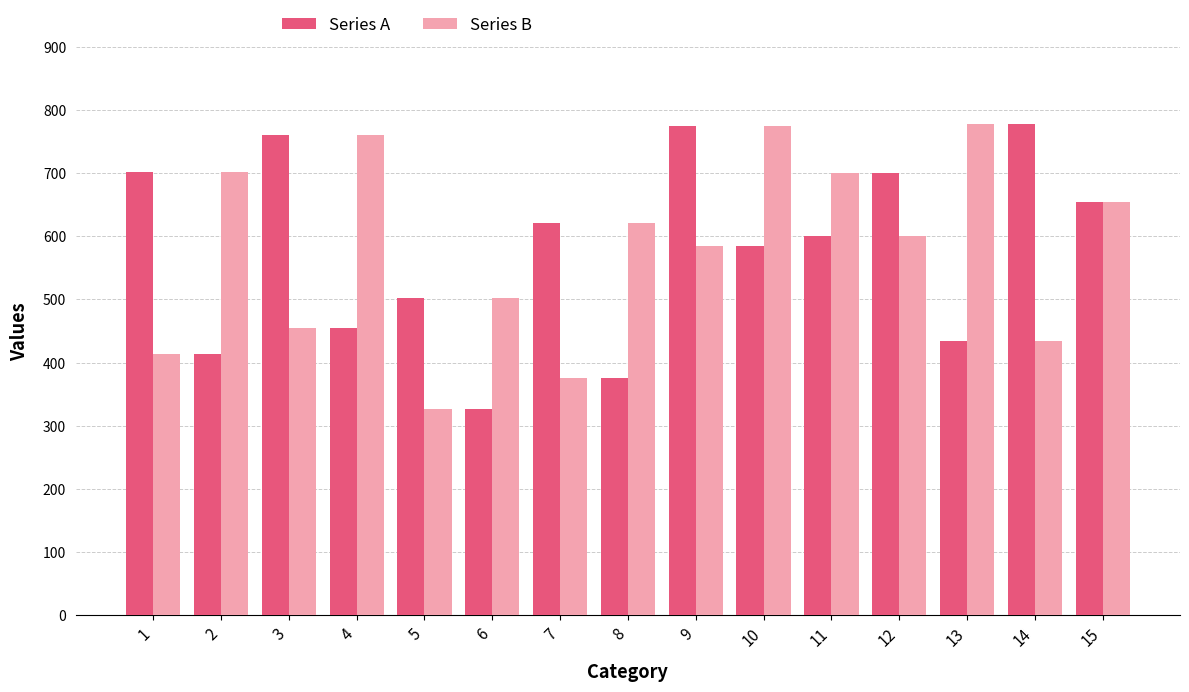

The Series B series shows 1045 at 9. True or false?

False